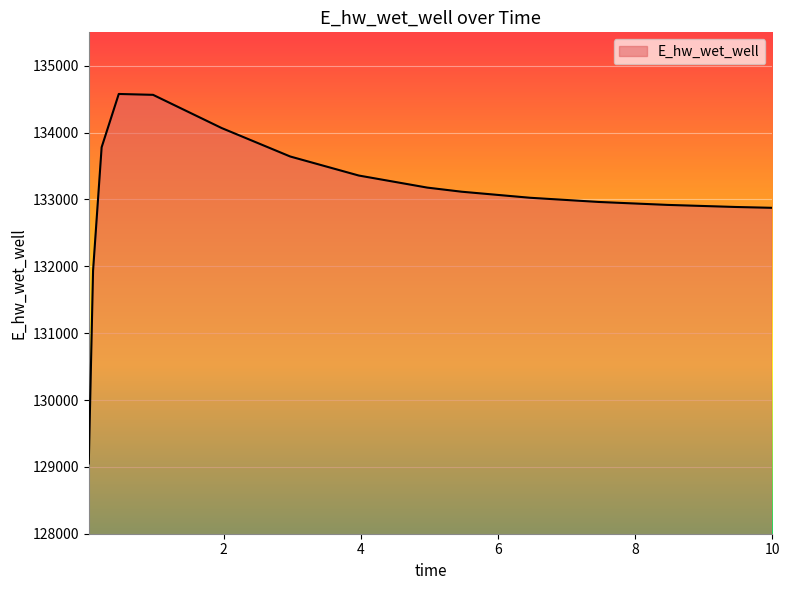

What is the greatest value displayed?

134578.2